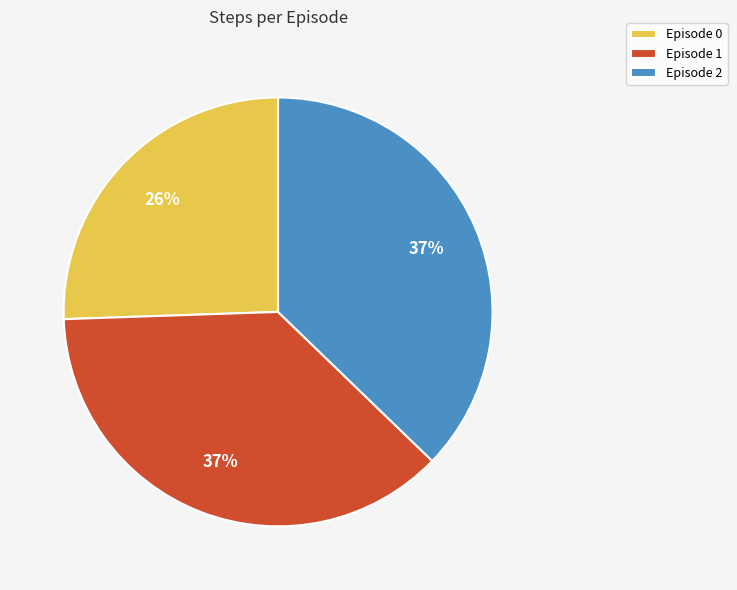

What is the smallest slice in the pie chart?

Episode 0